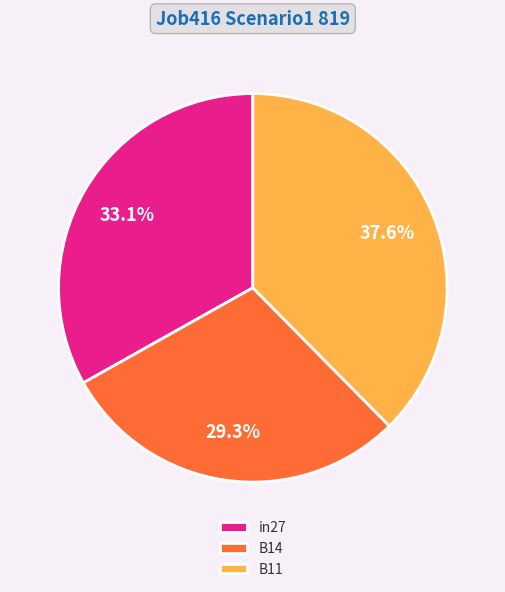

How many segments does this pie chart have?

3